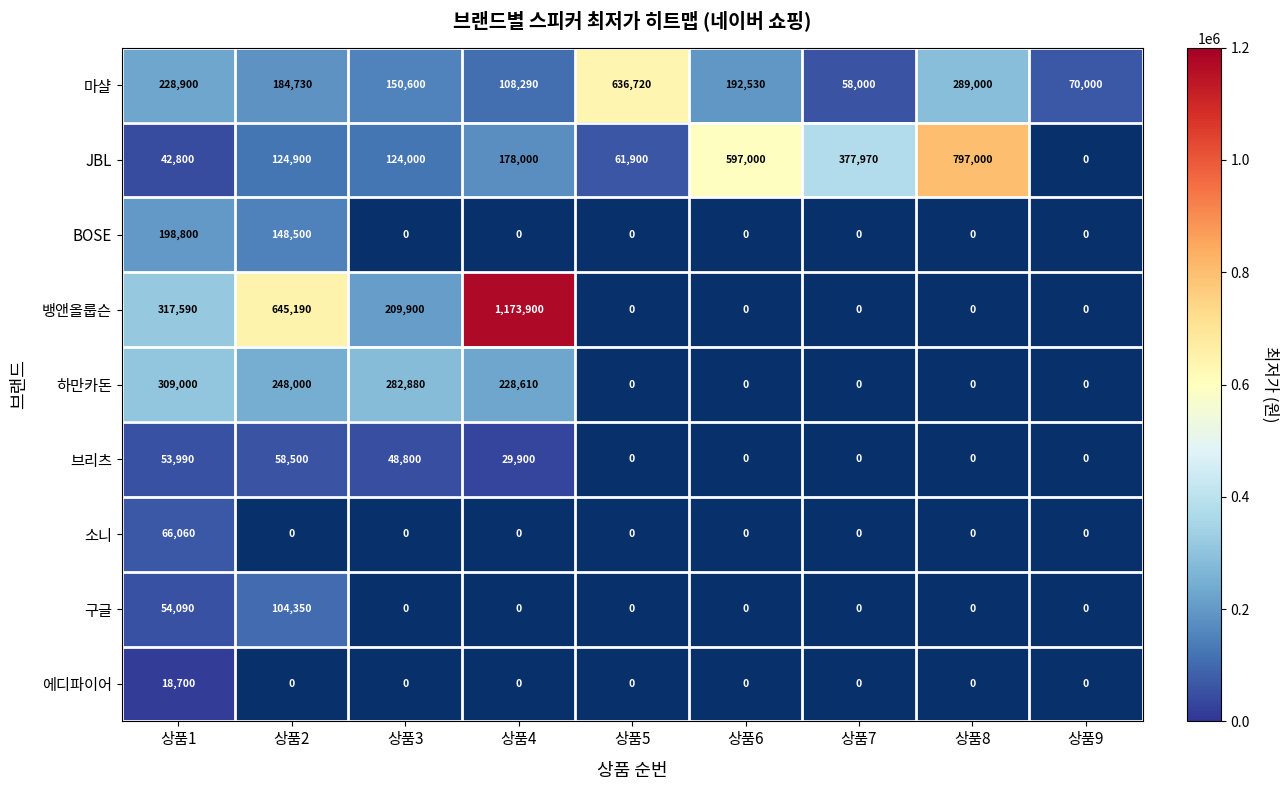

At how many categories does at least one series exceed 748737?

2